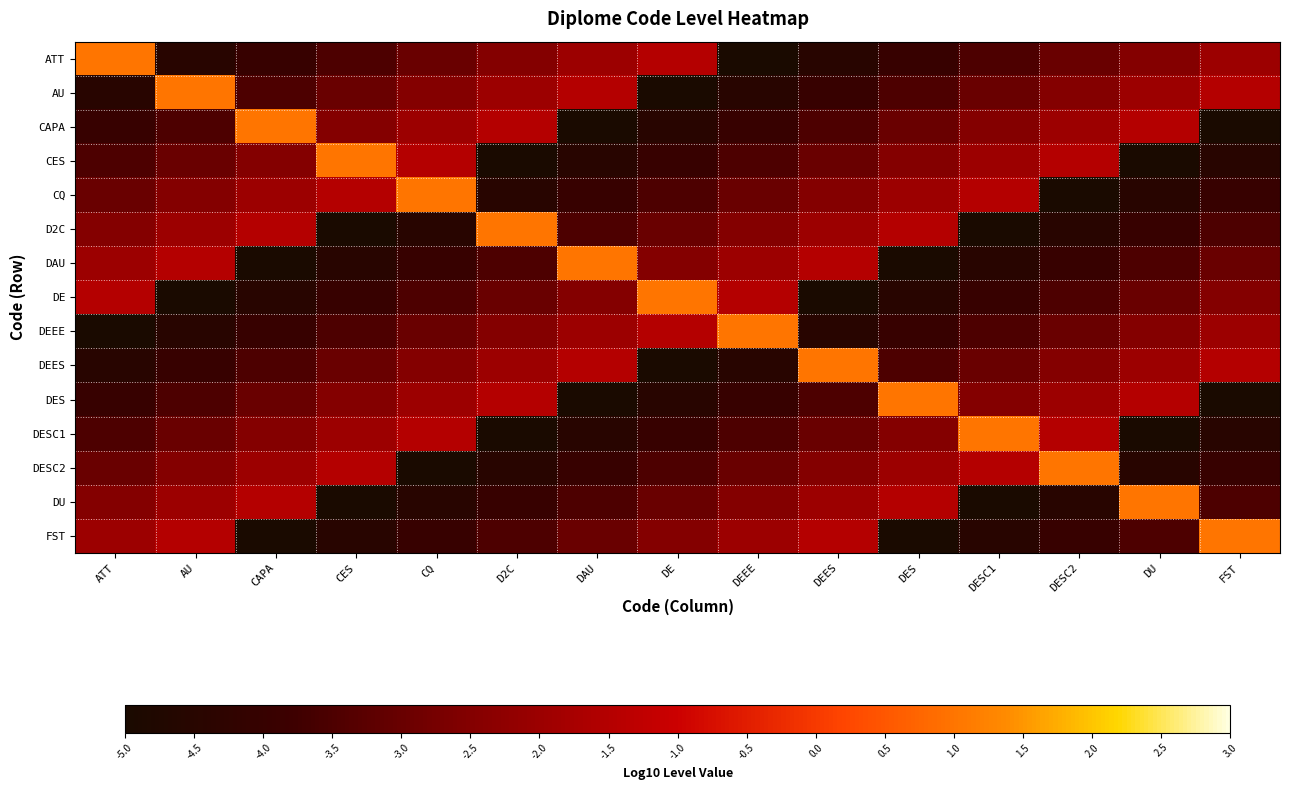

What is the total value across all series at FST?

-45.5